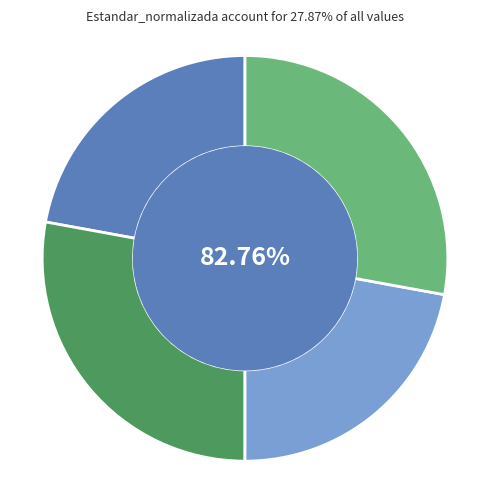

True or false: Dialectal accounts for 12% of the total.

False